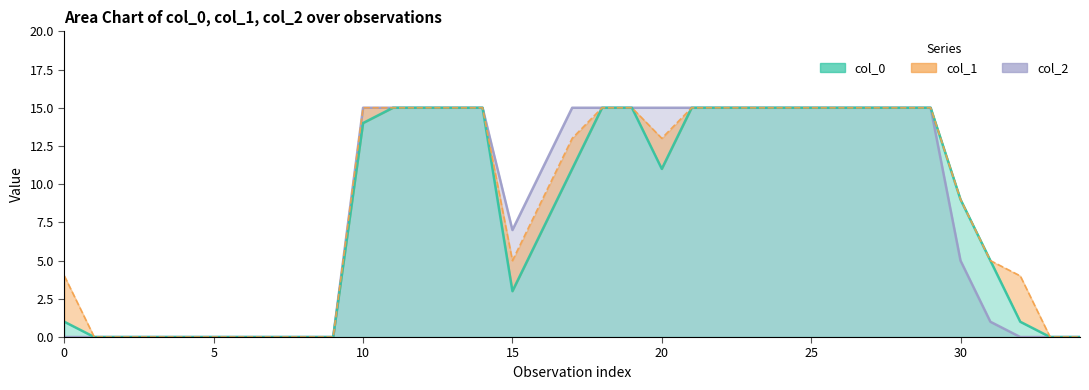

At how many categories does at least one series exceed 8?

20